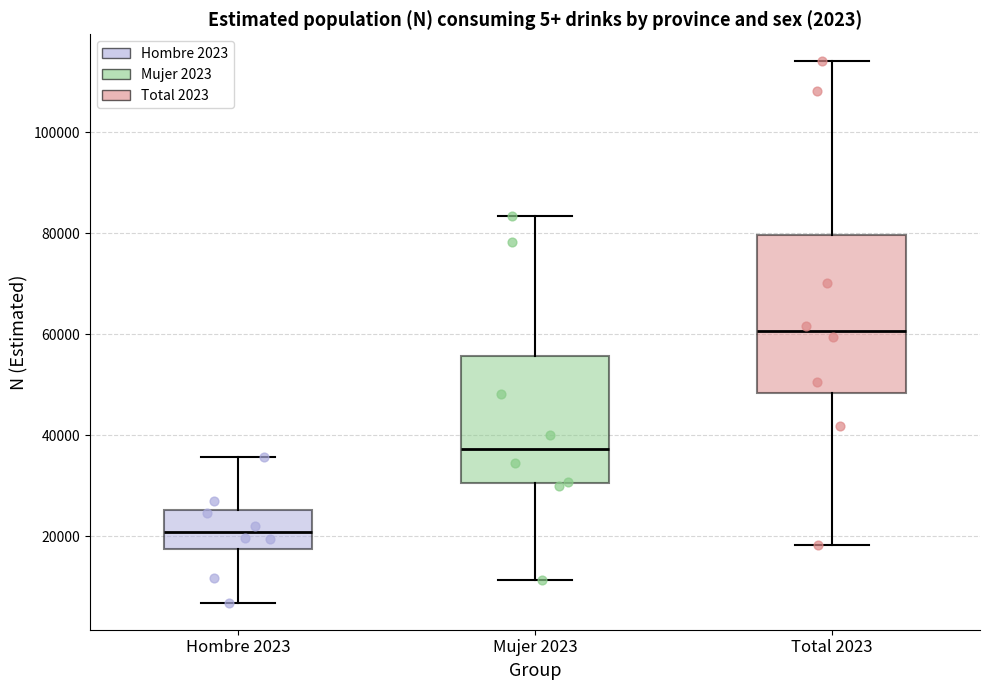

Reading left to right, read every box against the y-axis: the position of its median line, the range the box covers, and the ends of its whiskers. The values are not printed on the chart, so give them approximately, as read against the axis.

Hombre 2023: median 20000, box 18000 to 26000, whiskers 6000 to 36000
Mujer 2023: median 38000, box 30000 to 56000, whiskers 12000 to 84000
Total 2023: median 60000, box 48000 to 80000, whiskers 18000 to 114000